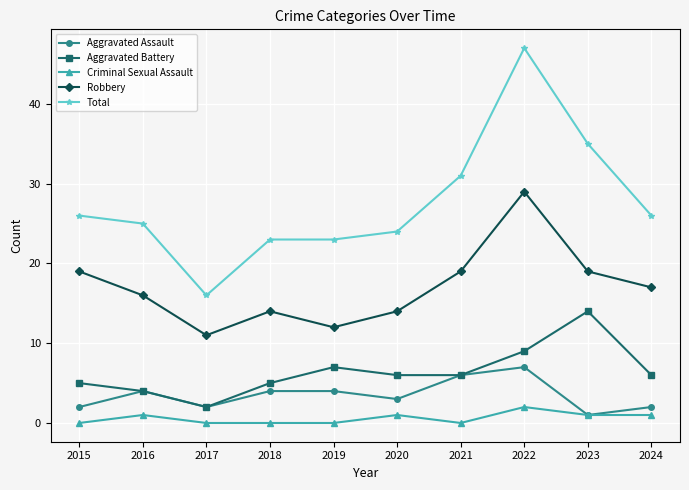

True or false: Total has more than 2 interior local peaks.

False